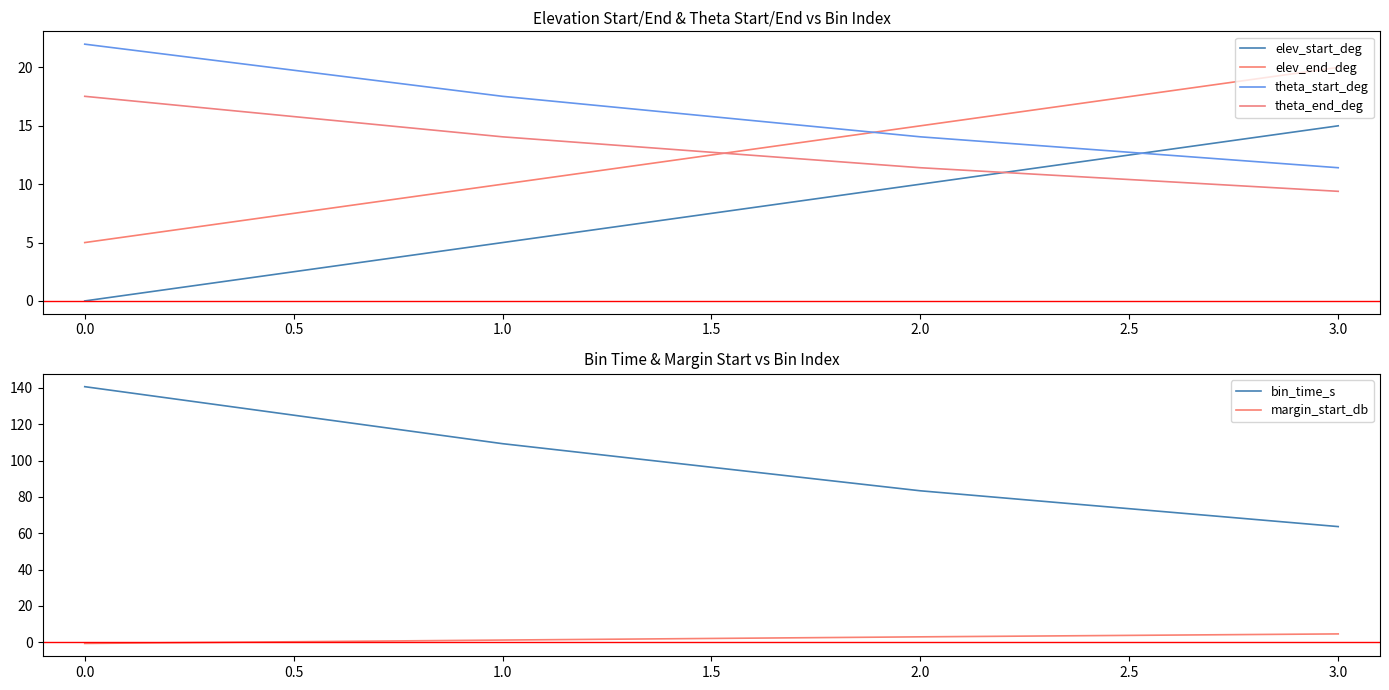

The value of elev_end_deg at 0.0 is 2.9. True or false?

False